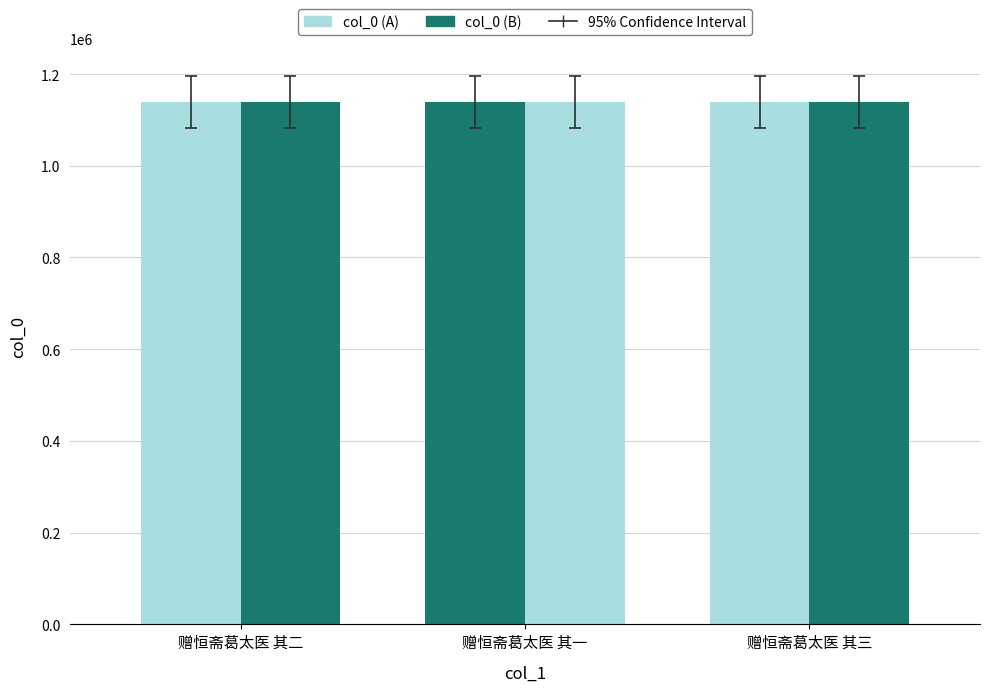

Between 赠恒斋葛太医 其二 and 赠恒斋葛太医 其一, which is larger?

赠恒斋葛太医 其一